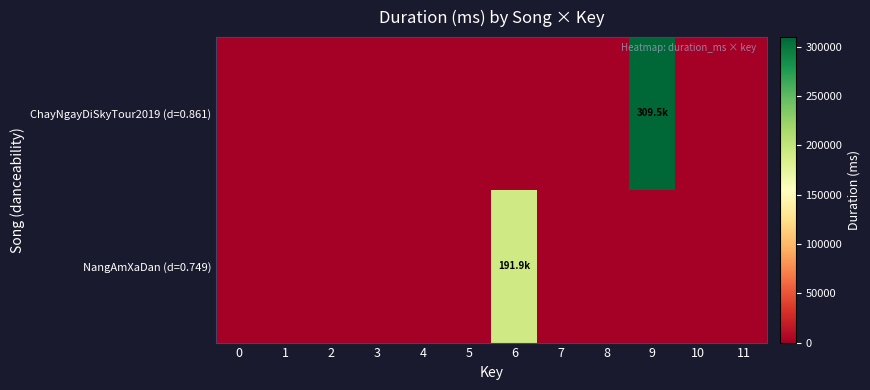

Which has a higher value, 11 or 5?

11